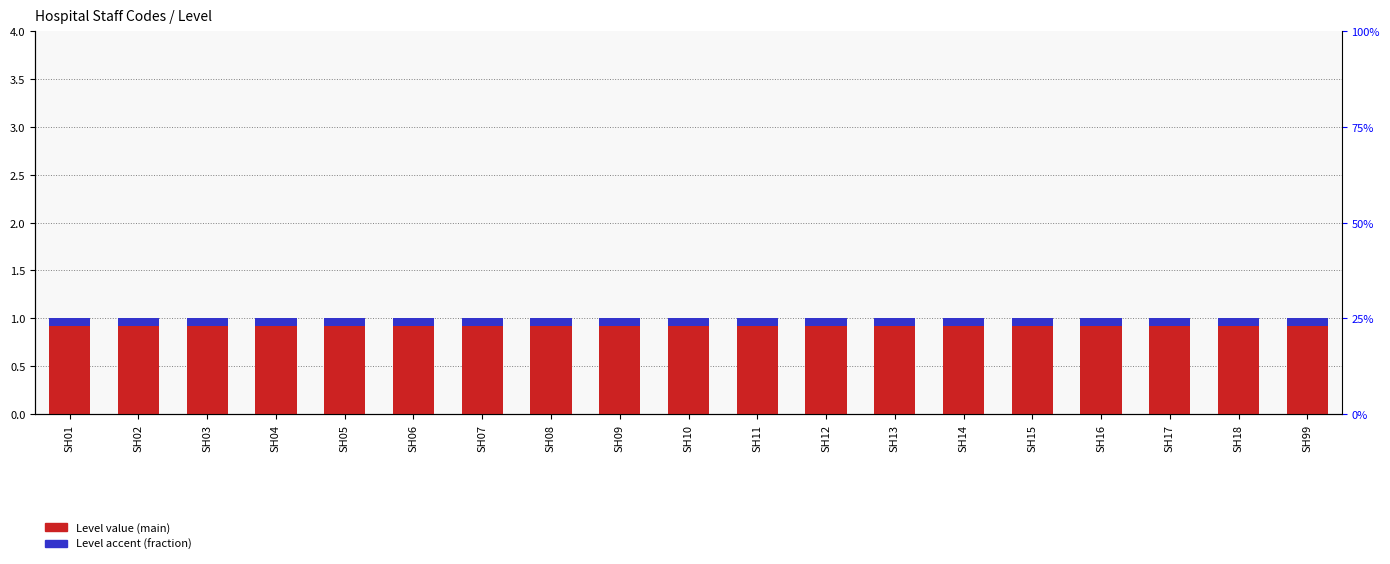

At which category does the chart reach its peak across all series?

SH01